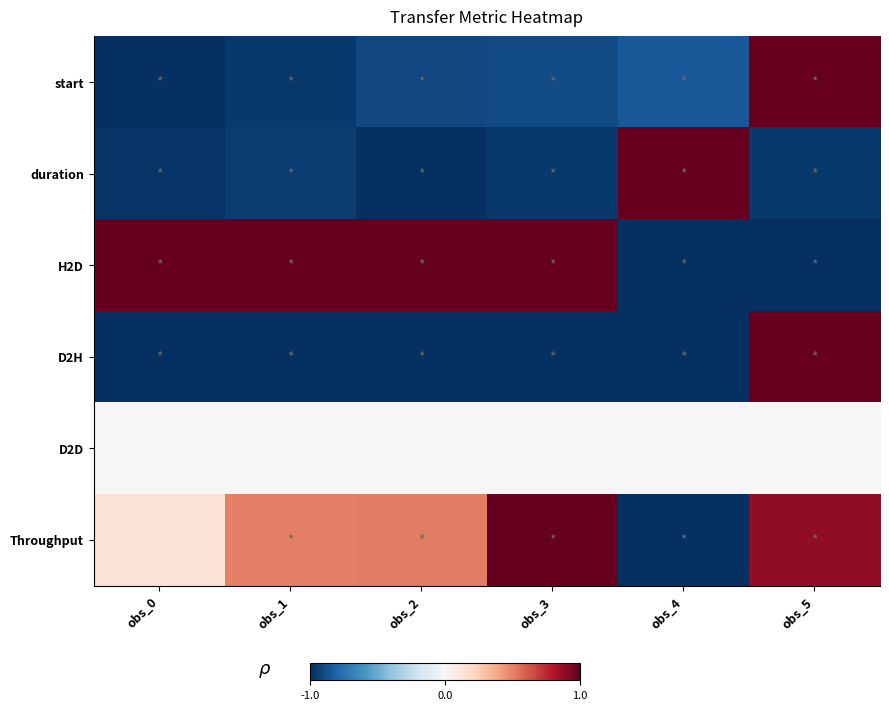

Reading left to right, extract all data points from this chart.

start: obs_0=-1.0	obs_1=-1.0	obs_2=-0.9	obs_3=-0.9	obs_4=-0.8	obs_5=1.0
duration: obs_0=-1.0	obs_1=-1.0	obs_2=-1.0	obs_3=-1.0	obs_4=1.0	obs_5=-1.0
H2D: obs_0=1.0	obs_1=1.0	obs_2=1.0	obs_3=1.0	obs_4=-1.0	obs_5=-1.0
D2H: obs_0=-1.0	obs_1=-1.0	obs_2=-1.0	obs_3=-1.0	obs_4=-1.0	obs_5=1.0
D2D: obs_0=0.0	obs_1=0.0	obs_2=0.0	obs_3=0.0	obs_4=0.0	obs_5=0.0
Throughput: obs_0=0.1	obs_1=0.5	obs_2=0.5	obs_3=1.0	obs_4=-1.0	obs_5=0.9